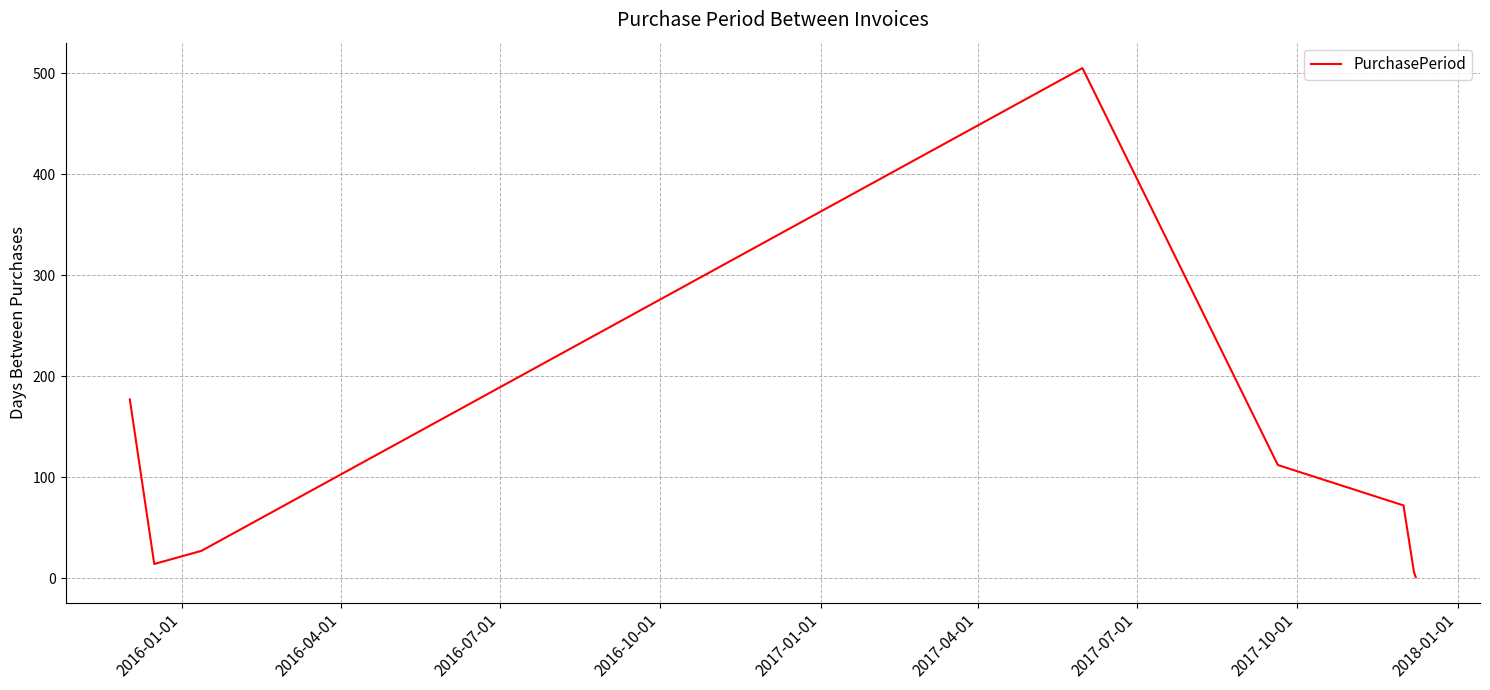

Does the chart display data point markers on the line(s)?

No